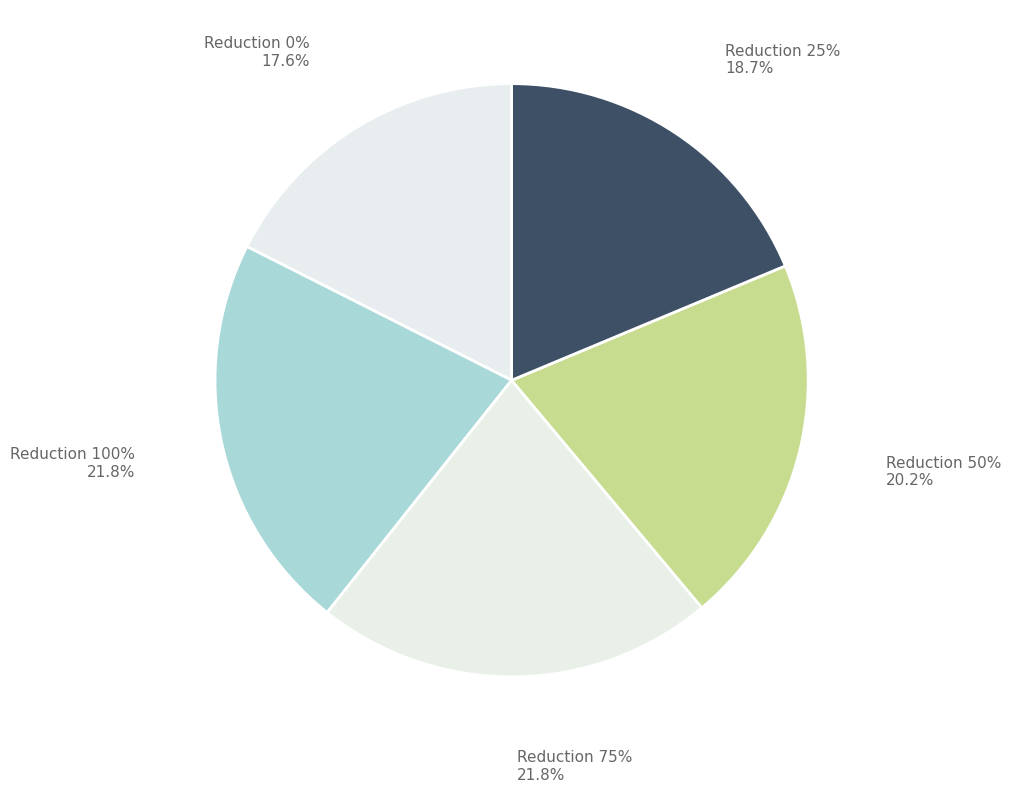

The 0 slice represents 18% of the pie. True or false?

True